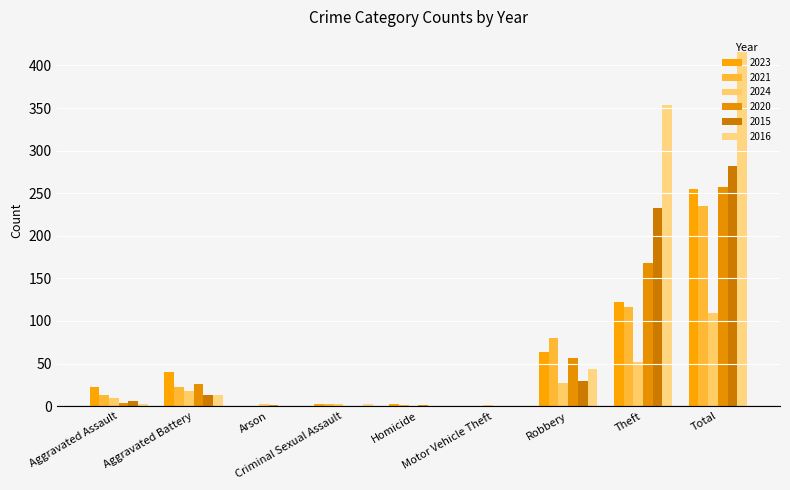

What position from the right is Aggravated Battery?

8